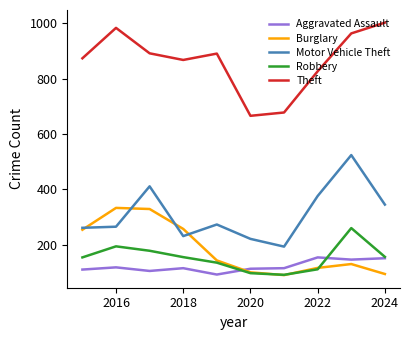

What is the minimum value shown in the chart?

90